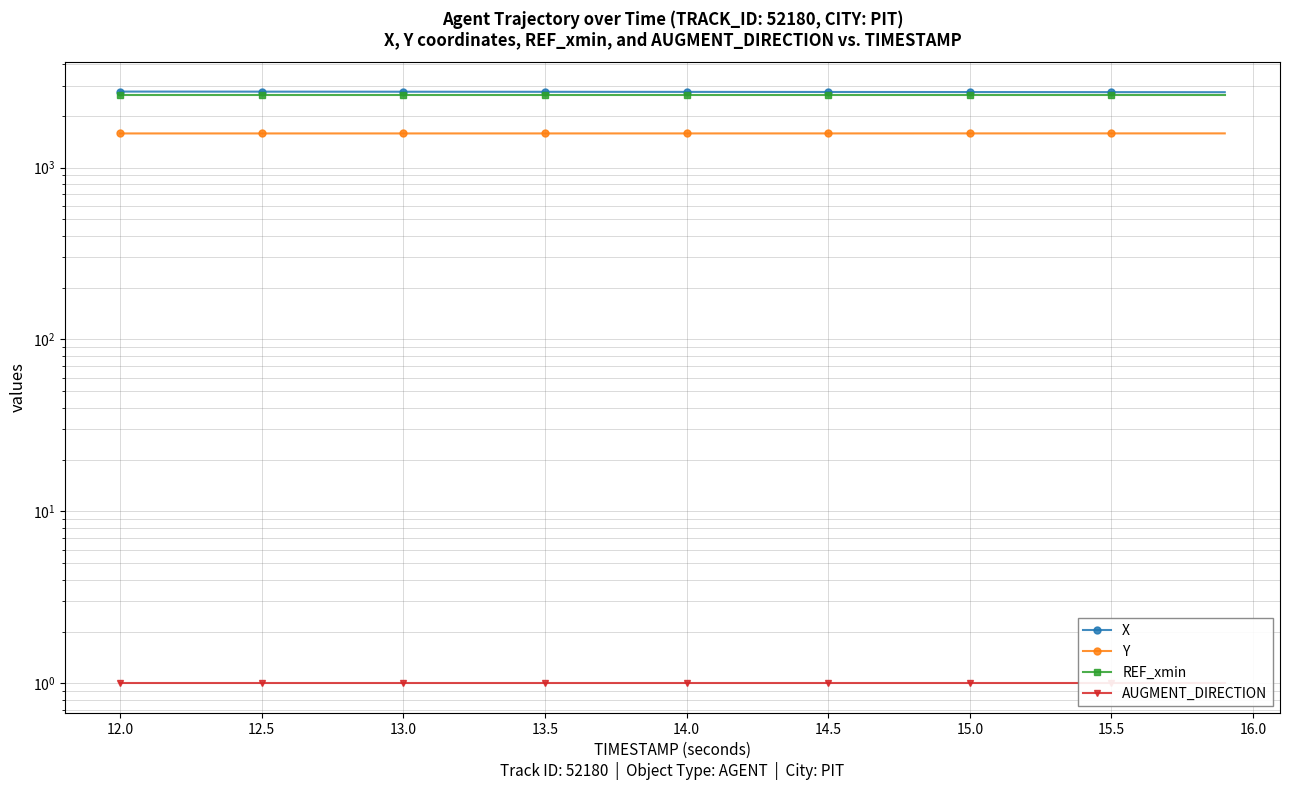

What is the sum of all REF_xmin values?

106183.4